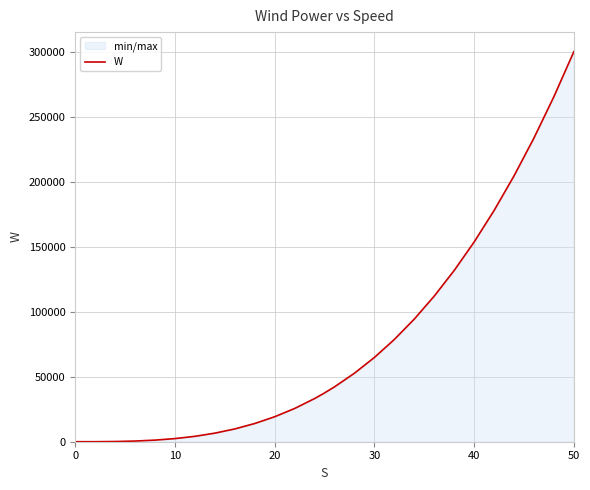

Reading left to right, extract all data points from this chart.

0.0	19.2	153.6	518.4	1228.8	2400.0	4147.2	6585.6	9830.4	13996.8	19200.0	25555.2	33177.6	37500.0	42182.4	52684.8	64800.0	78643.2	94329.6	111974.4	131692.8	153600.0	177811.2	204441.6	233606.4	265420.8	300000.0